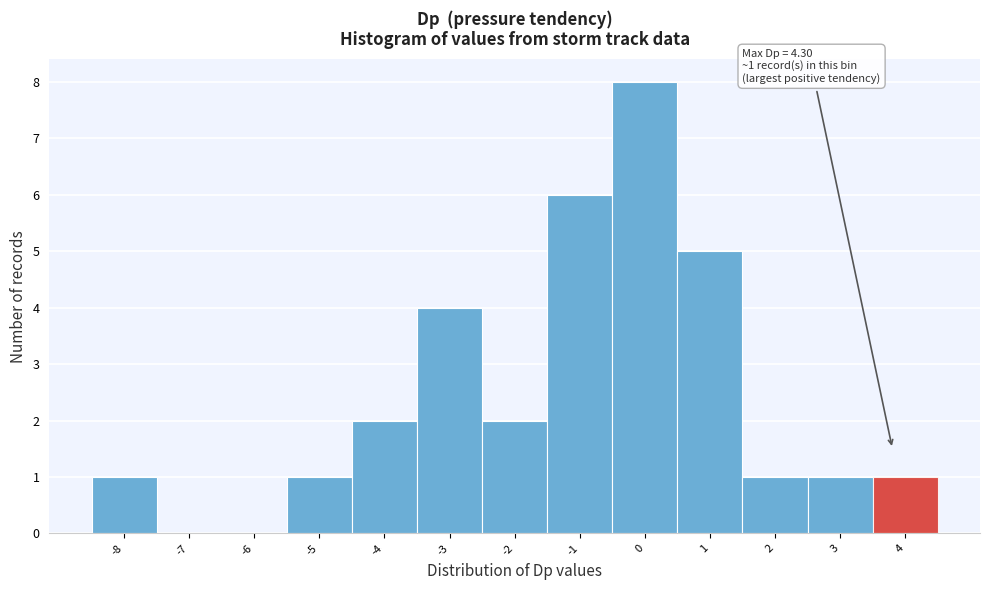

Reading left to right, list all the values displayed in this chart.

-8=1	-7=0	-6=0	-5=1	-4=2	-3=4	-2=2	-1=6	0=8	1=5	2=1	3=1	4=1